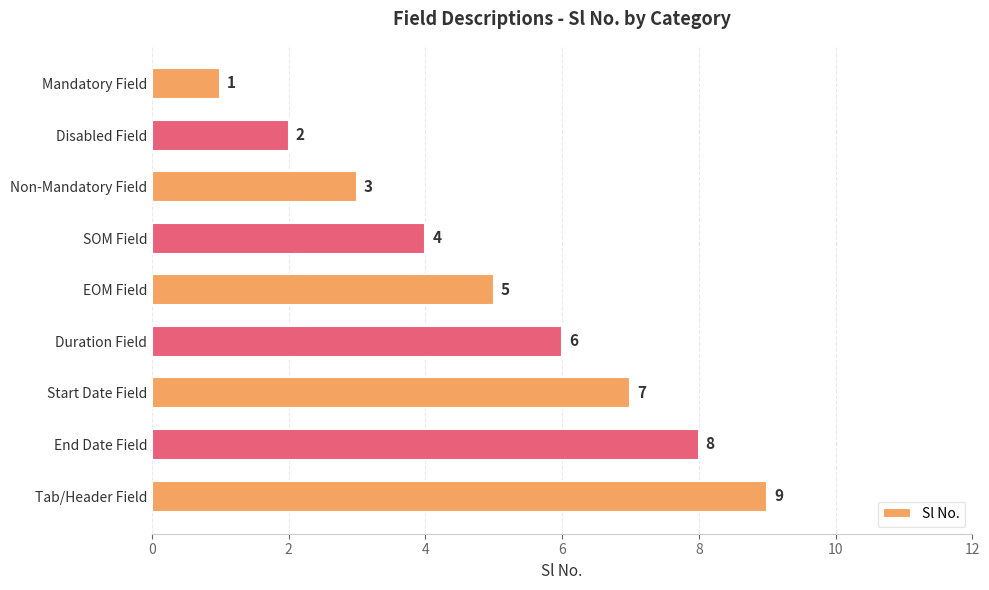

At which label is the value closest to 5?

EOM Field